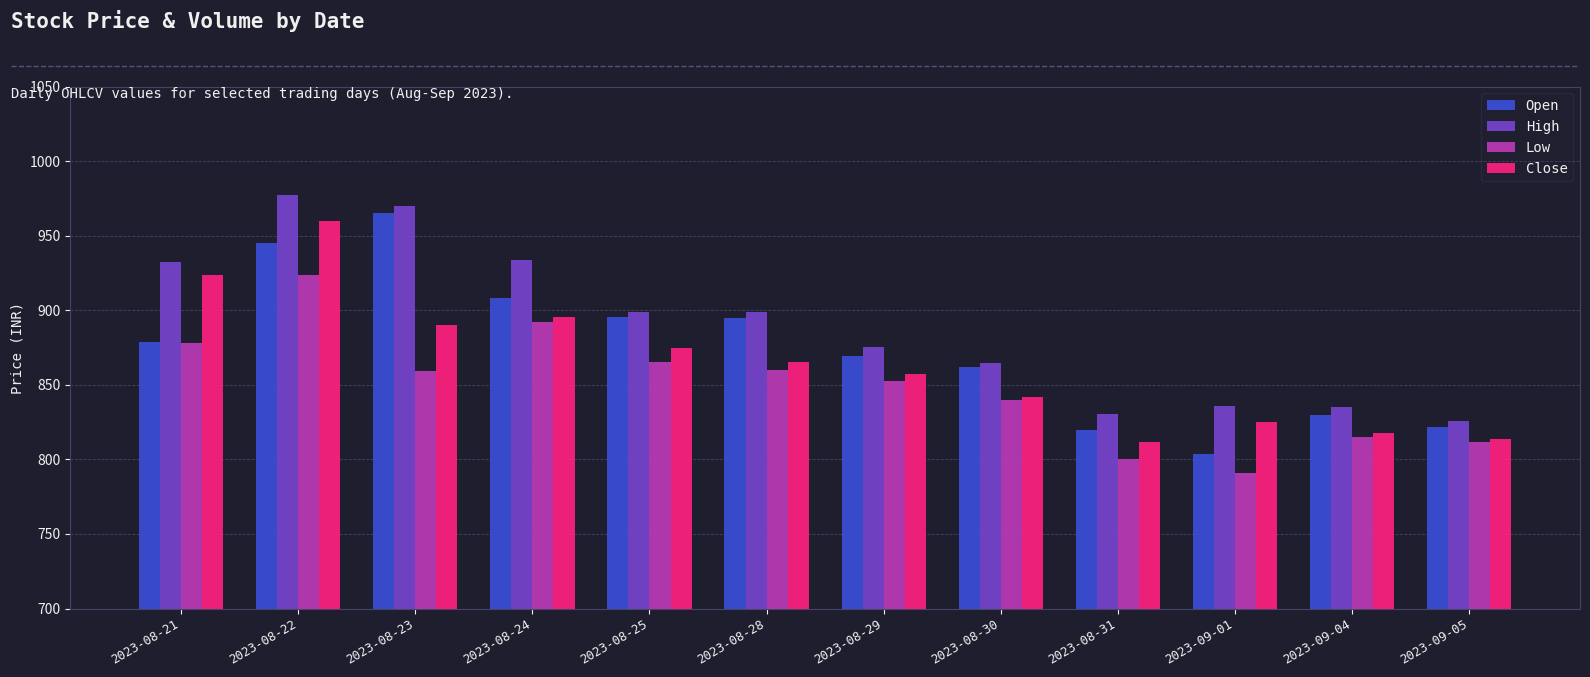

What is the sum of all Close values?

10375.5